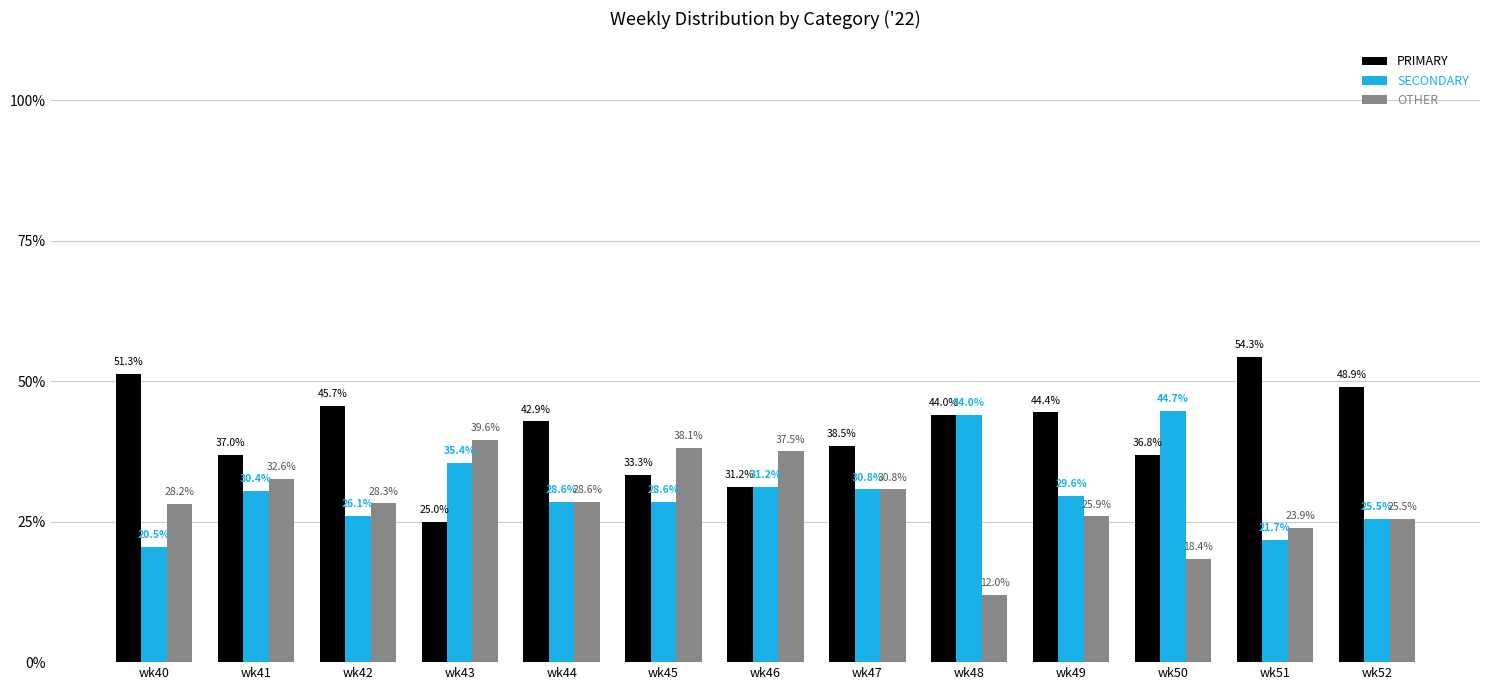

Is the value of PRIMARY at wk48 greater than the value of SECONDARY at wk41?

Yes